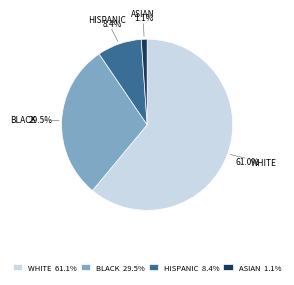

Is the sum of HISPANIC and WHITE greater than half?

Yes